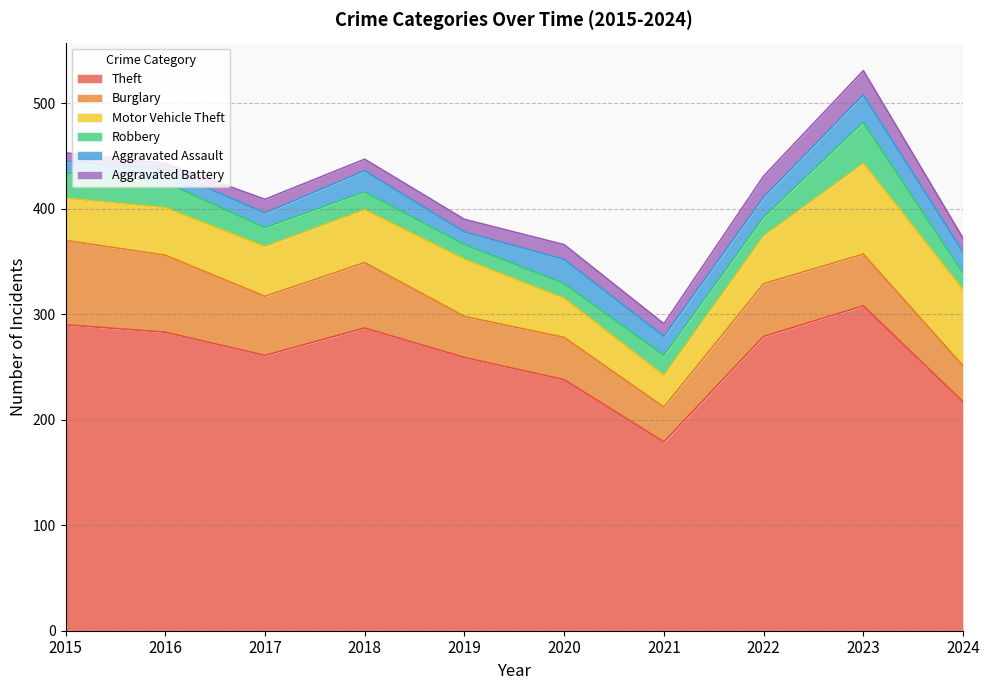

Reading left to right, what are all the values shown in this chart?

Theft: 290	283	261	287	259	238	179	279	308	217
Burglary: 80	73	56	62	39	40	33	50	49	34
Motor Vehicle Theft: 40	45	47	50	54	37	30	45	86	72
Robbery: 24	24	18	17	14	14	19	18	39	16
Aggravated Assault: 11	12	14	20	12	23	18	19	26	20
Aggravated Battery: 8	6	13	11	12	14	12	20	23	13